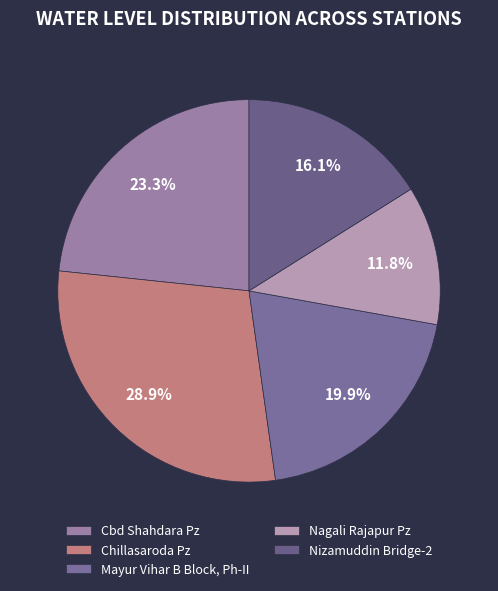

Rank the categories by value from highest to lowest.

Chillasaroda Pz, Cbd Shahdara Pz, Mayur Vihar B Block, Ph-II, Nizamuddin Bridge-2, Nagali Rajapur Pz